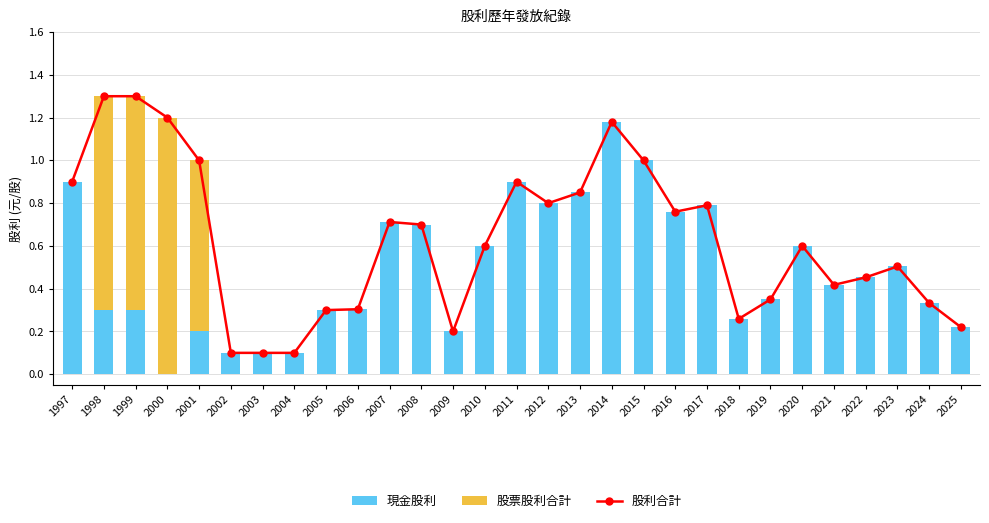

Is the value of 股利合計 at 2006 greater than the value of 股票股利合計 at 2008?

Yes